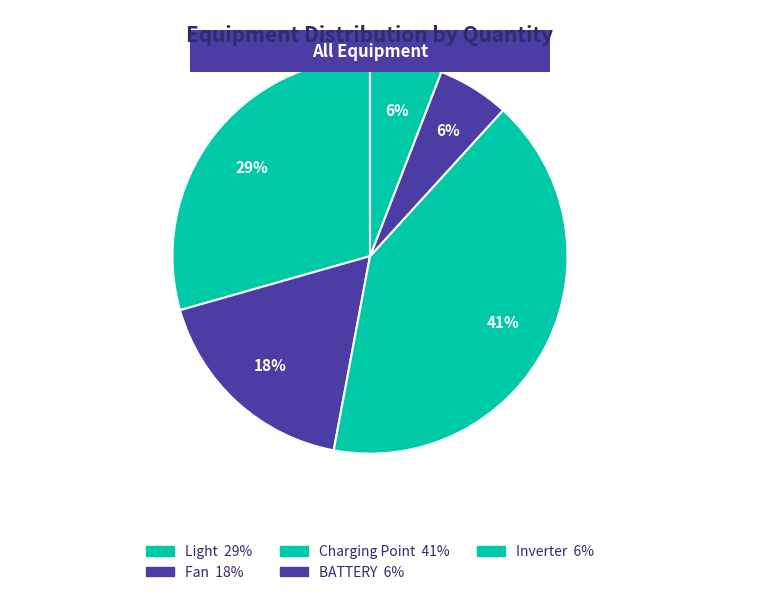

What is the largest slice in the pie chart?

Charging Point